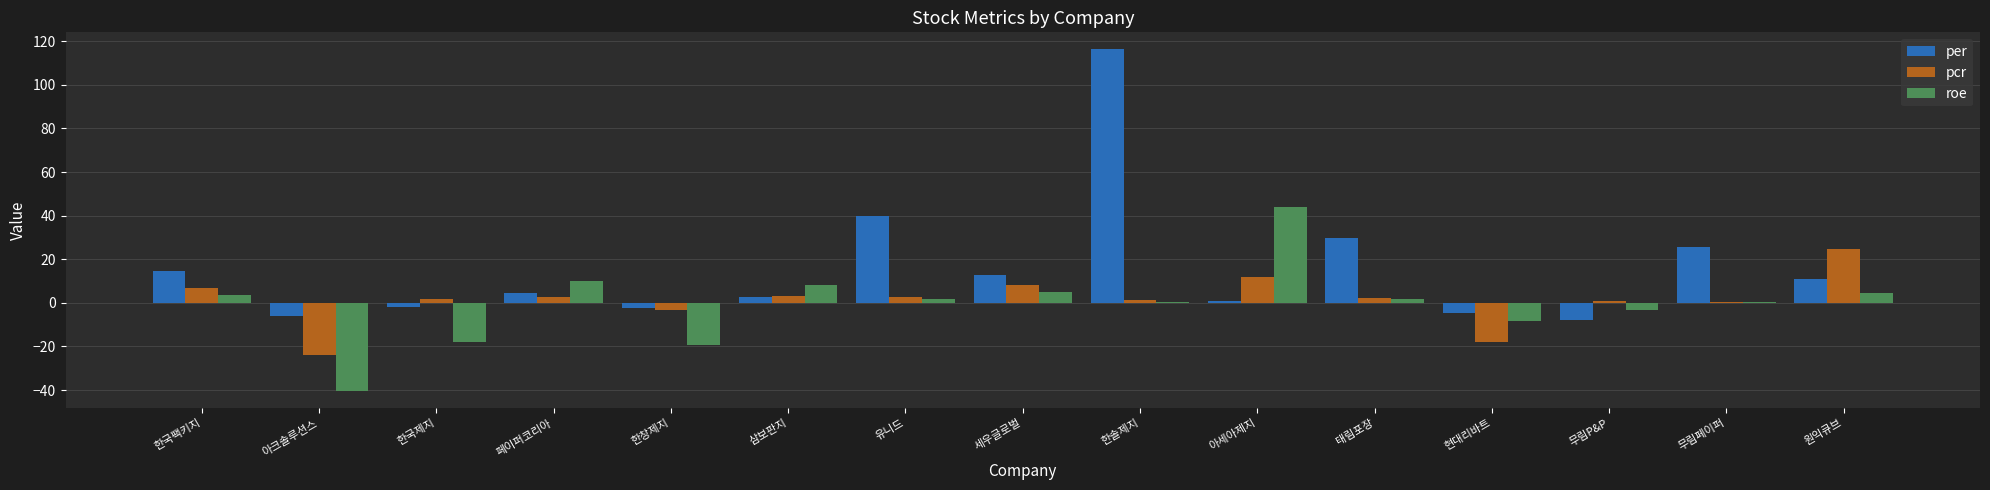

Count the number of categories in the chart.

15